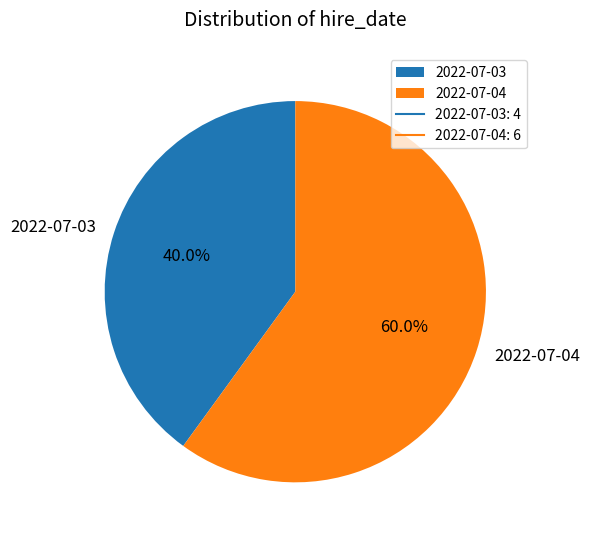

Rank the categories by value from lowest to highest.

2022-07-03, 2022-07-04